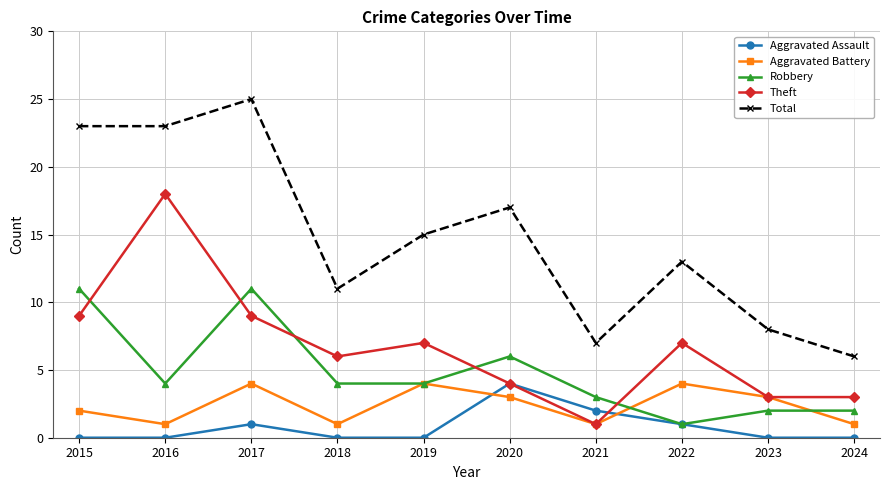

What are all the series names shown in the legend?

Aggravated Assault, Aggravated Battery, Robbery, Theft, Total